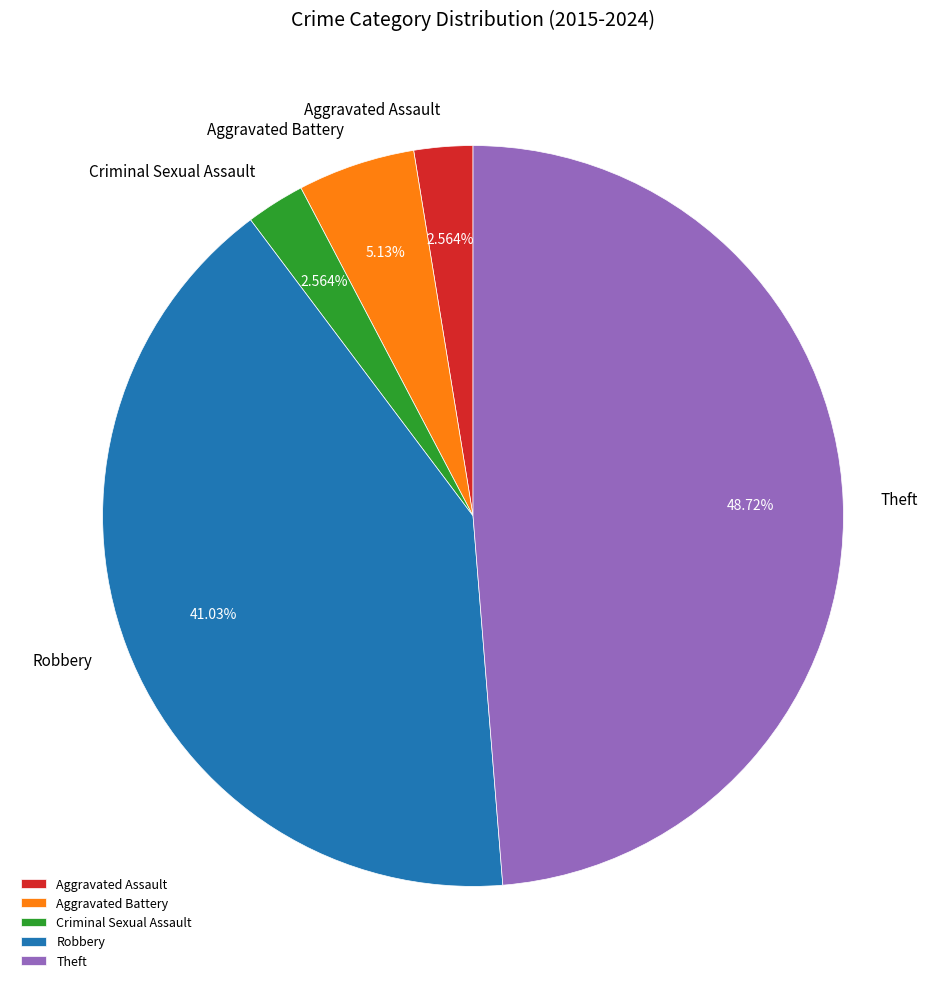

Does any single category account for the majority?

No